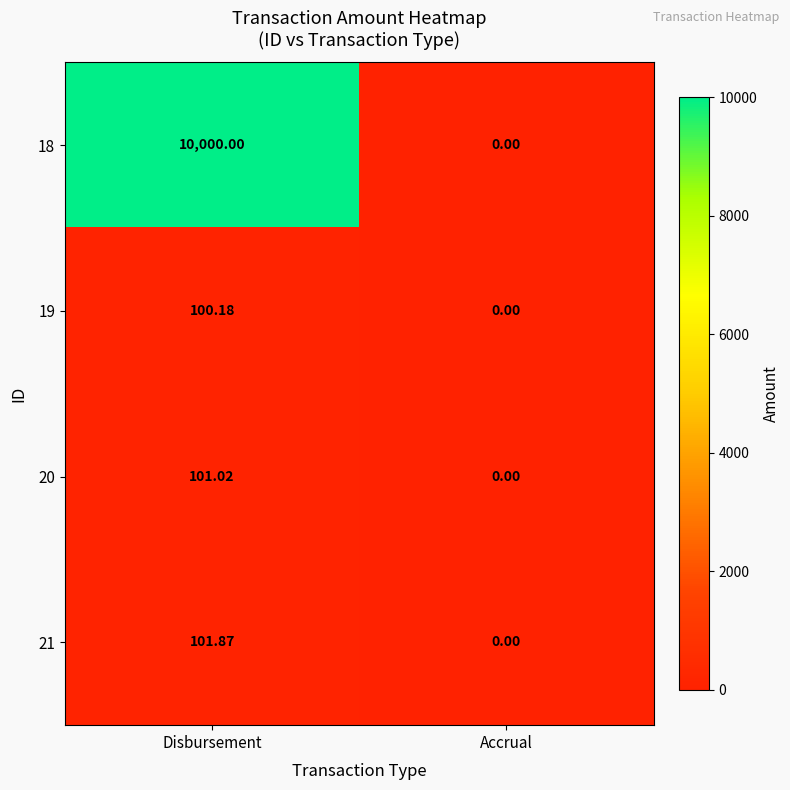

List the series in order of their peak value, highest first.

18, 21, 20, 19